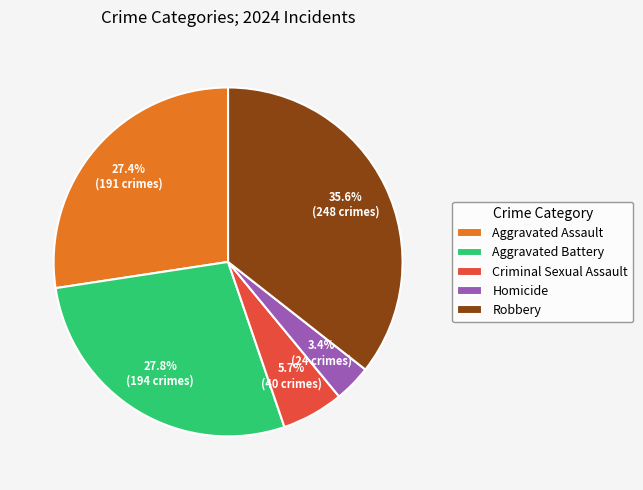

Does Homicide account for over 50% of the chart?

No